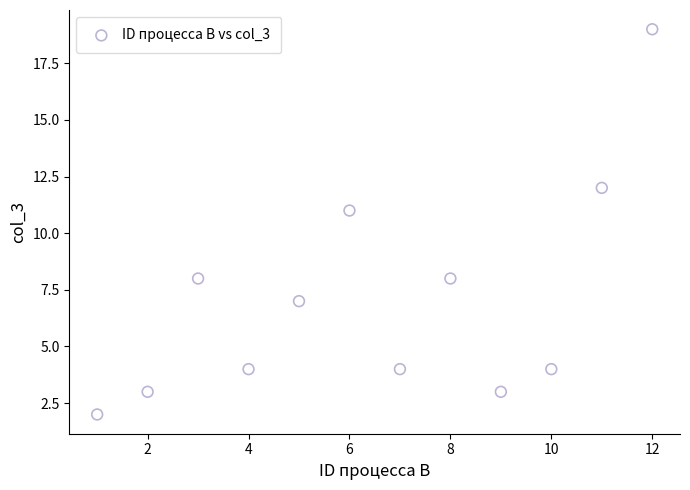

What Y value in the scatter plot is closest to 10?

11